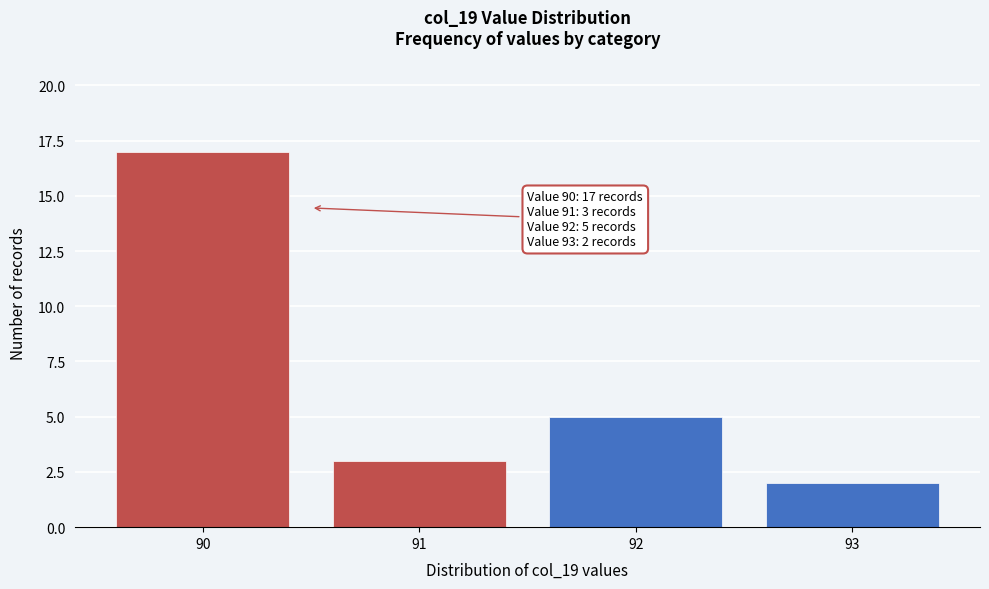

Which range on the x-axis has the tallest bar?

89.5 to 90.5